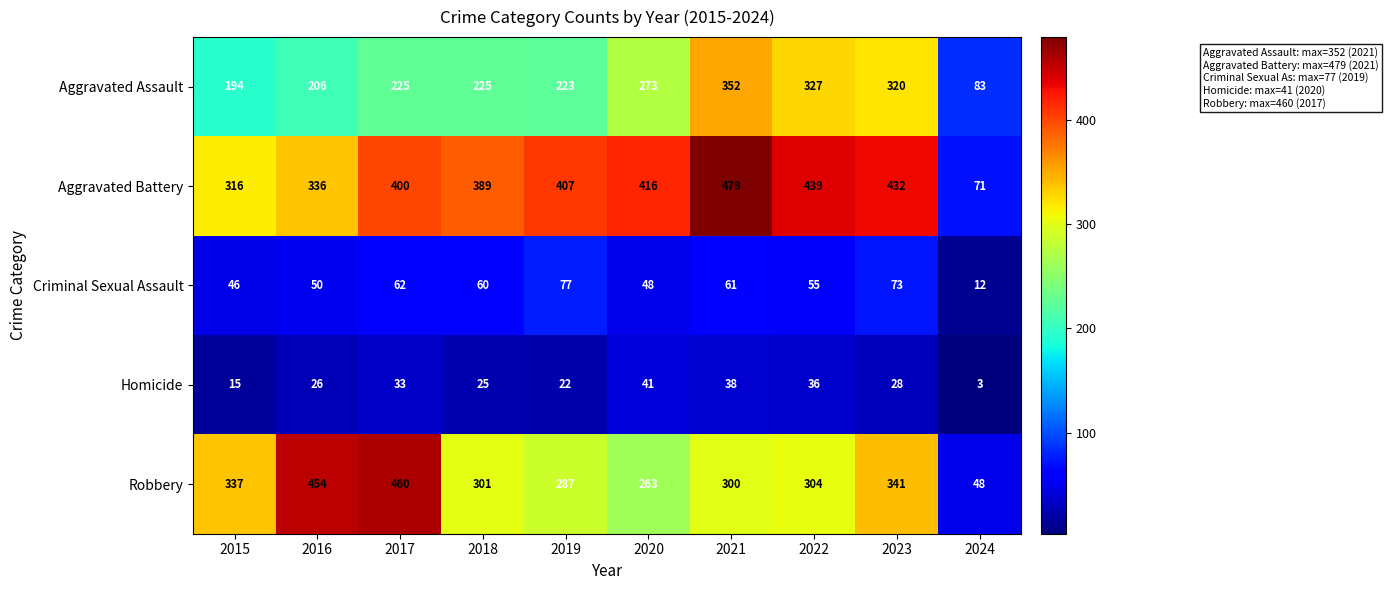

How many series are shown in this chart?

5